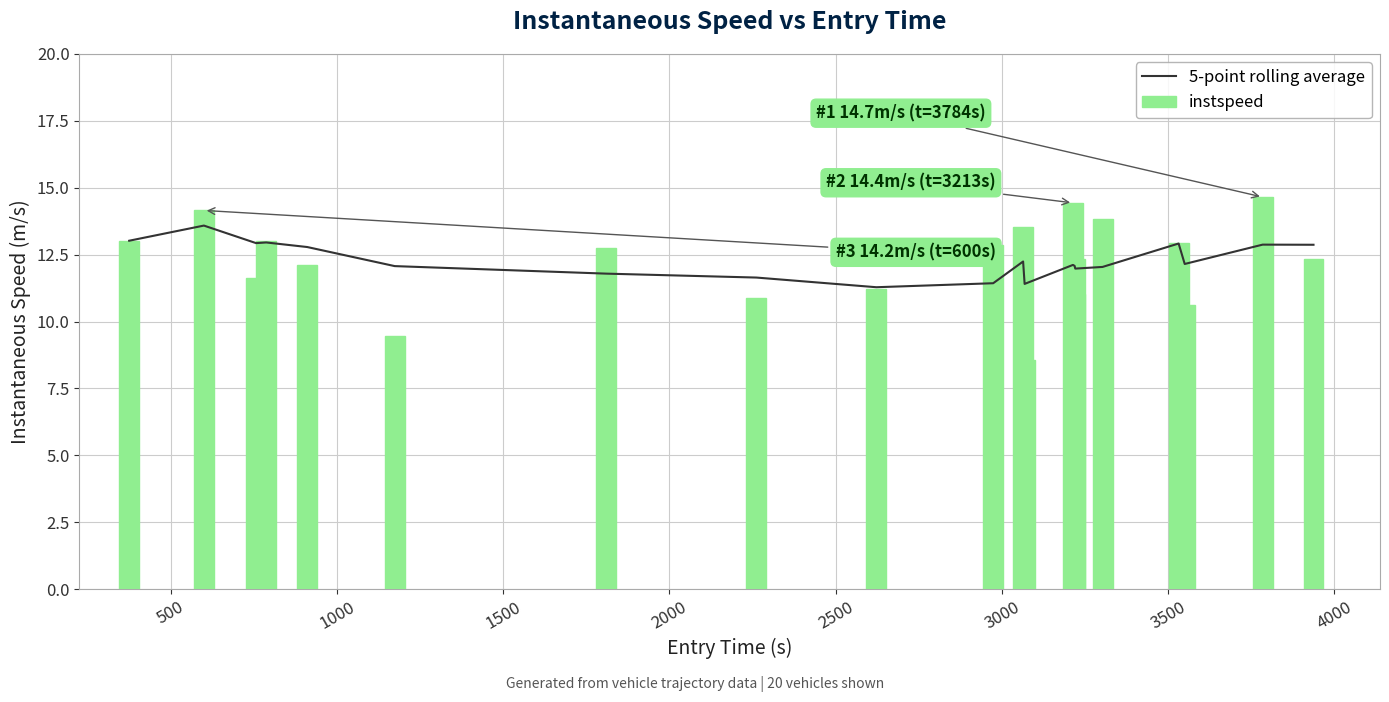

What is the difference between the maximum and minimum values in the instspeed series?

6.1